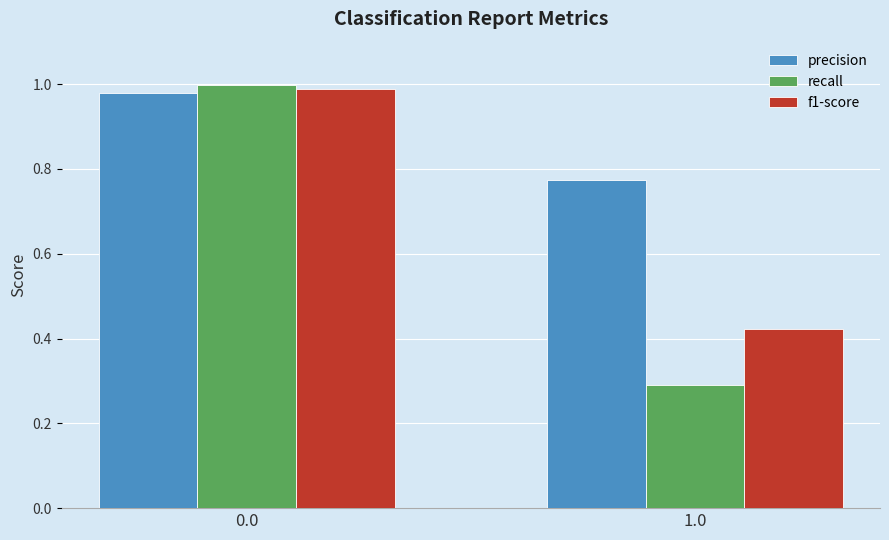

True or false: precision has a value of 1.0 at 0.0.

True